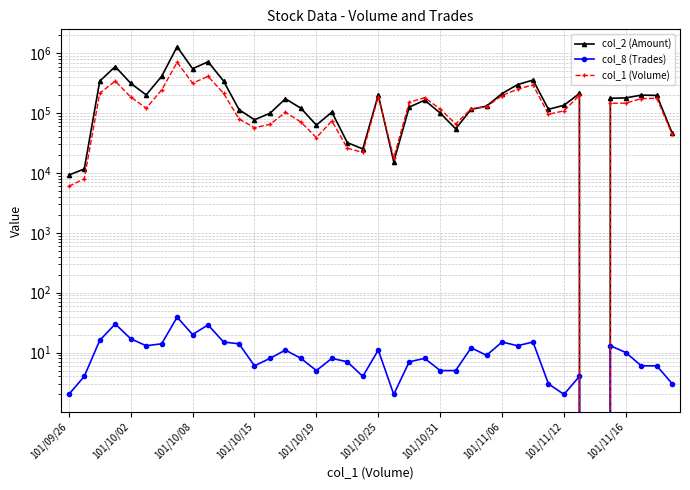

What is the value of the col_2 (Amount) point at the 7th from the left?

412280